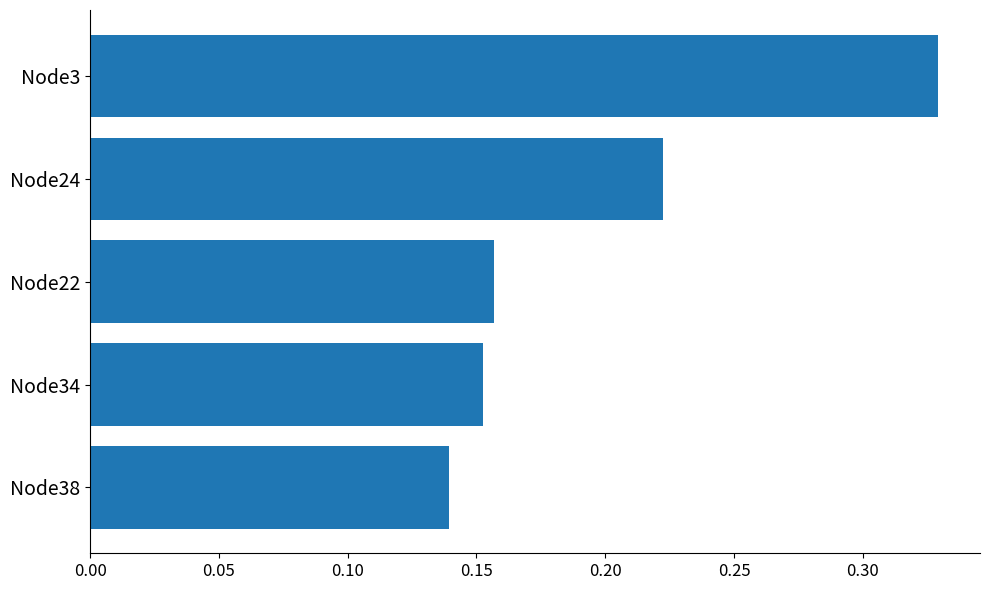

Does the chart contain any negative values?

No